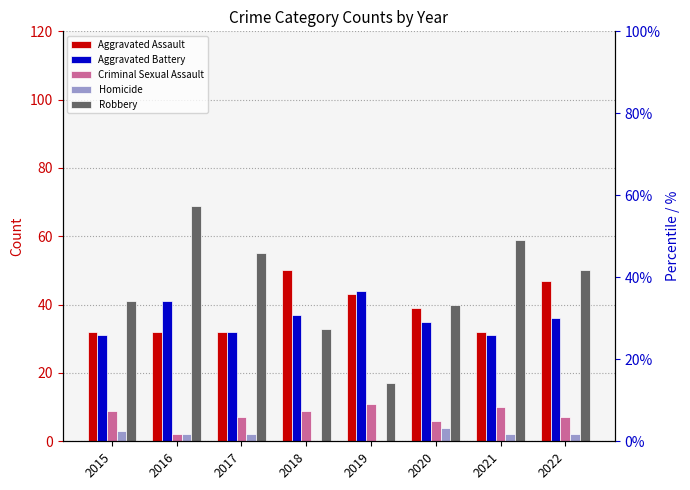

How many groups of bars are there?

8